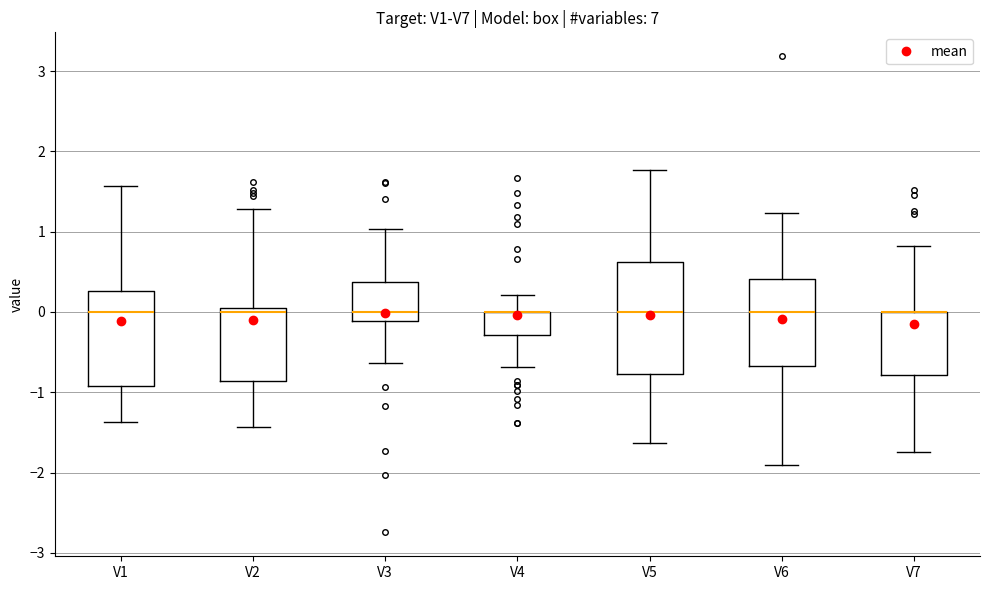

Which box is the tallest, from its lower edge to its upper edge?

V5